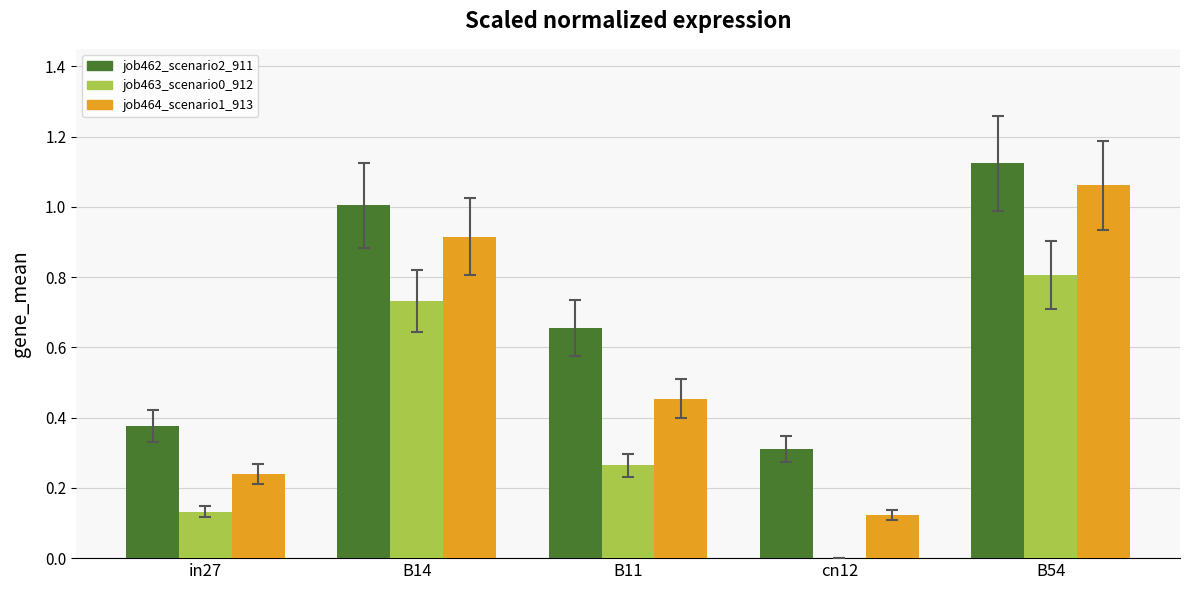

Which series has the largest total across all categories?

job462_scenario2_911